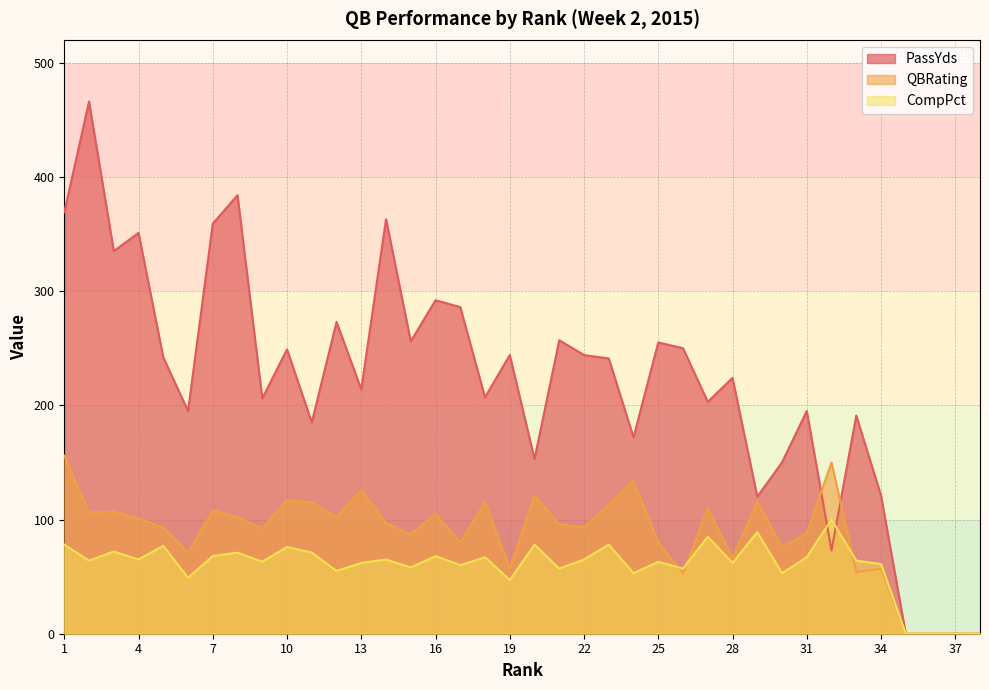

True or false: QBRating and CompPct intersect in this chart.

True